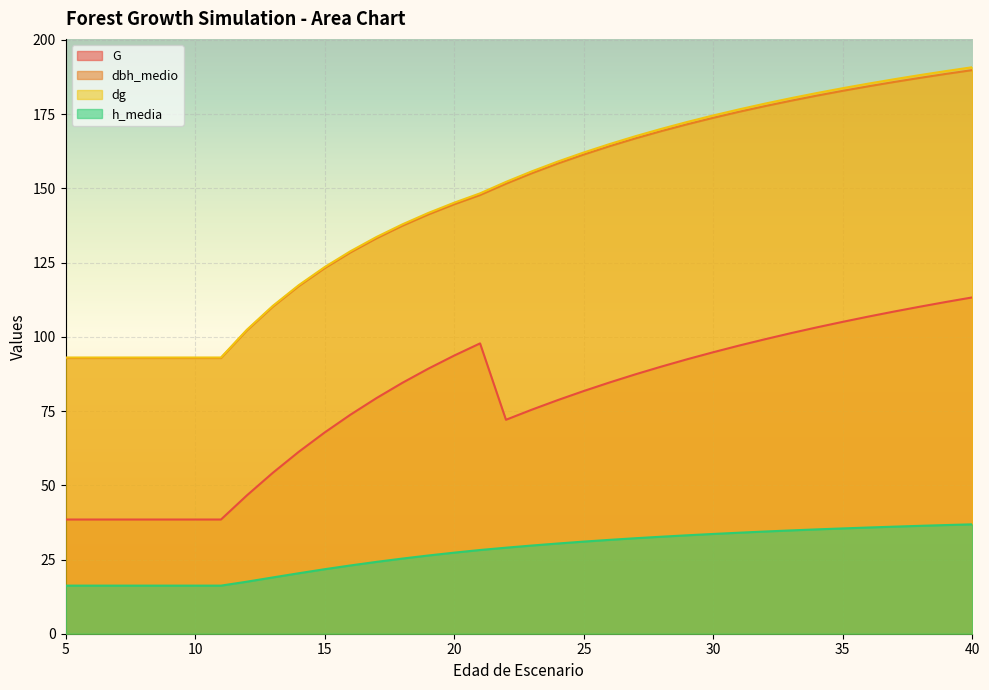

Read the h_media value at 36.

35.8